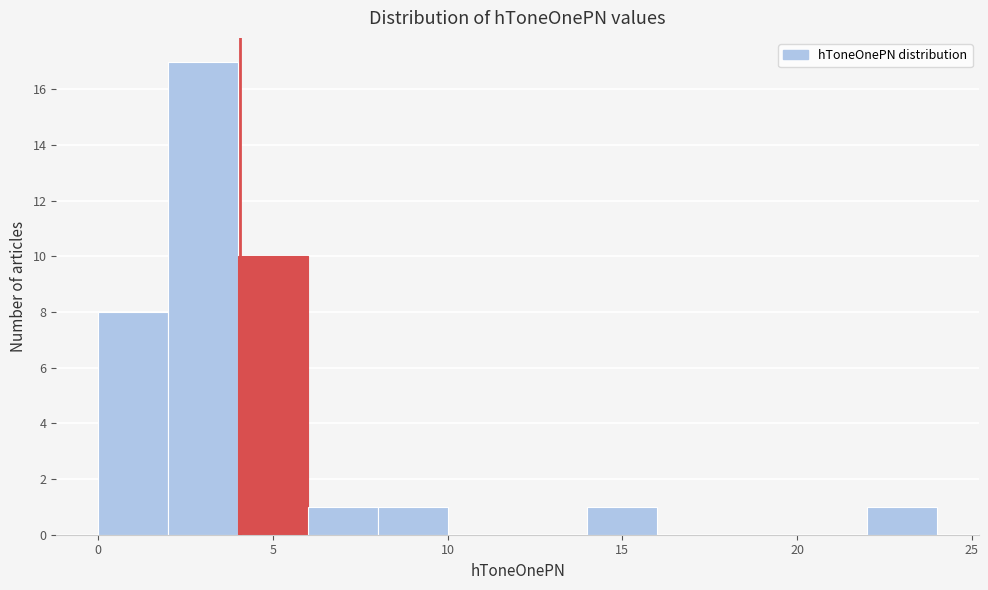

What is the height of the bar covering 8 to 10 on the x-axis? The values are not printed on the chart, so give them approximately, as read against the axis.

1